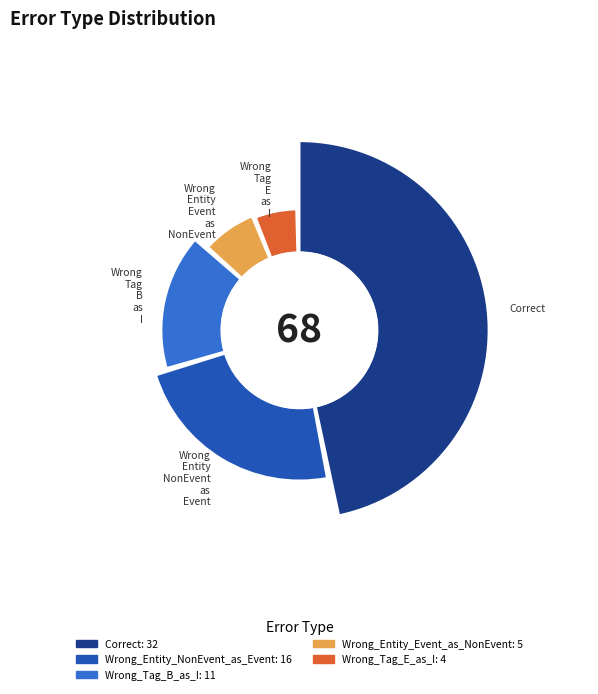

True or false: Wrong_Tag_B_as_I accounts for 24% of the total.

False